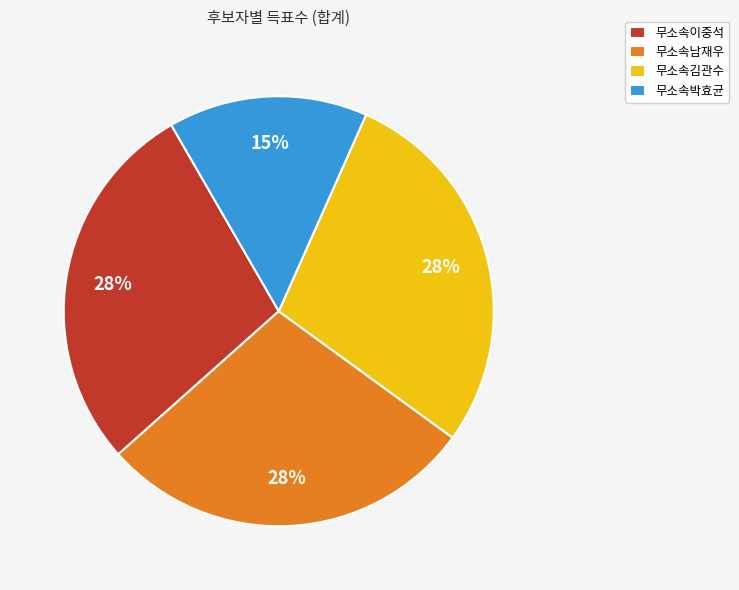

What is the ratio of the value at 무소속남재우 to the value at 무소속이중석?

1.0